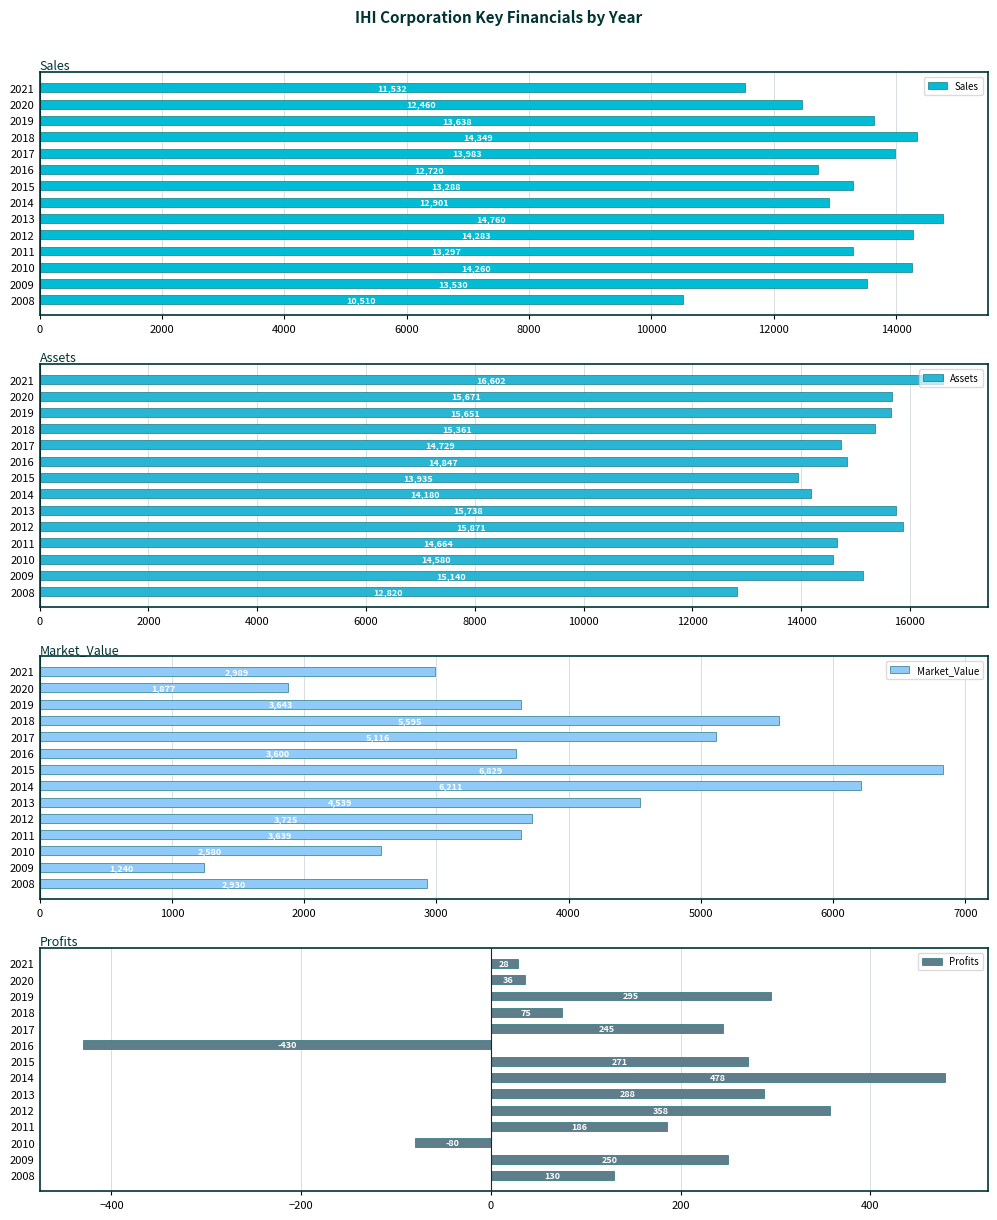

Reading right to left, extract all data points from this chart.

Sales: 11532.0	12460.0	13638.0	14349.0	13983.0	12720.0	13288.0	12901.0	14760.0	14283.0	13297.0	14260.0	13530.0	10510.0
Assets: 16602.0	15671.0	15651.0	15361.0	14729.0	14847.0	13935.0	14180.0	15738.0	15871.0	14664.0	14580.0	15140.0	12820.0
Market_Value: 2989.0	1877.0	3643.0	5595.0	5116.0	3600.0	6829.0	6211.0	4539.0	3725.0	3639.0	2580.0	1240.0	2930.0
Profits: 28.2	36.3	295.0	74.8	245.2	-430.3	271.2	478.5	287.8	358.1	185.9	-80.0	250.0	130.0